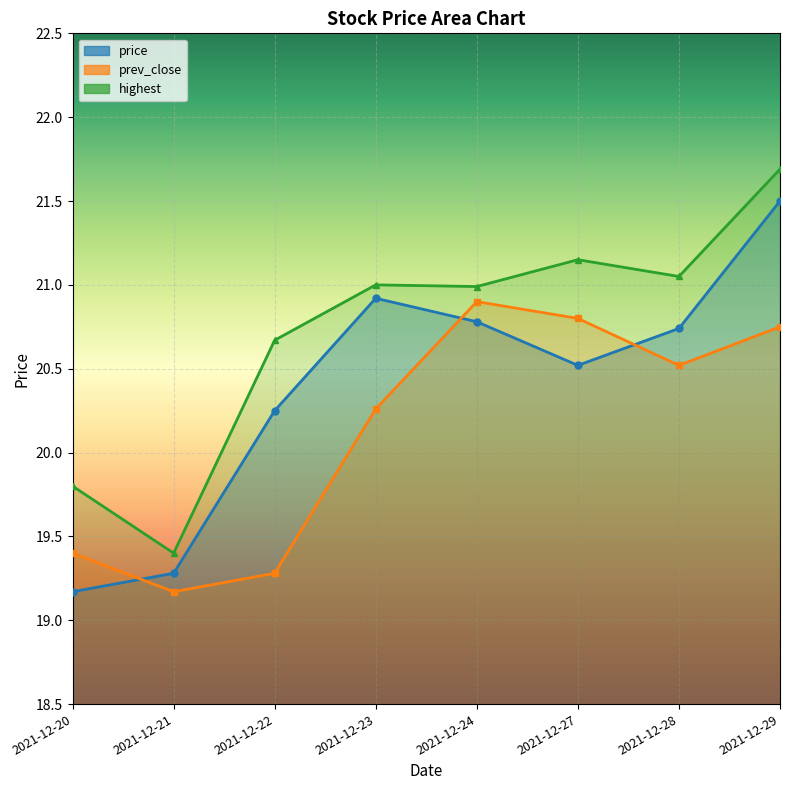

Which label corresponds to the smallest value in the chart?

2021-12-20